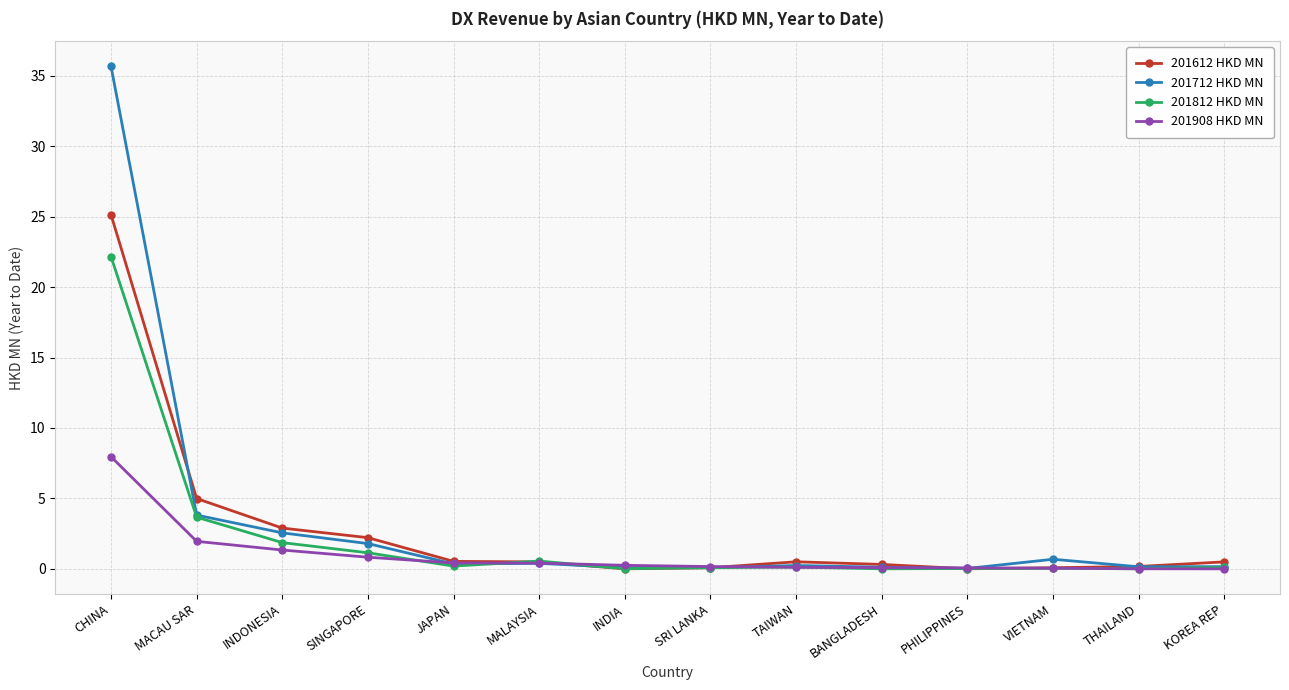

Rank the series by their maximum value, from highest to lowest.

201712 HKD MN, 201612 HKD MN, 201812 HKD MN, 201908 HKD MN